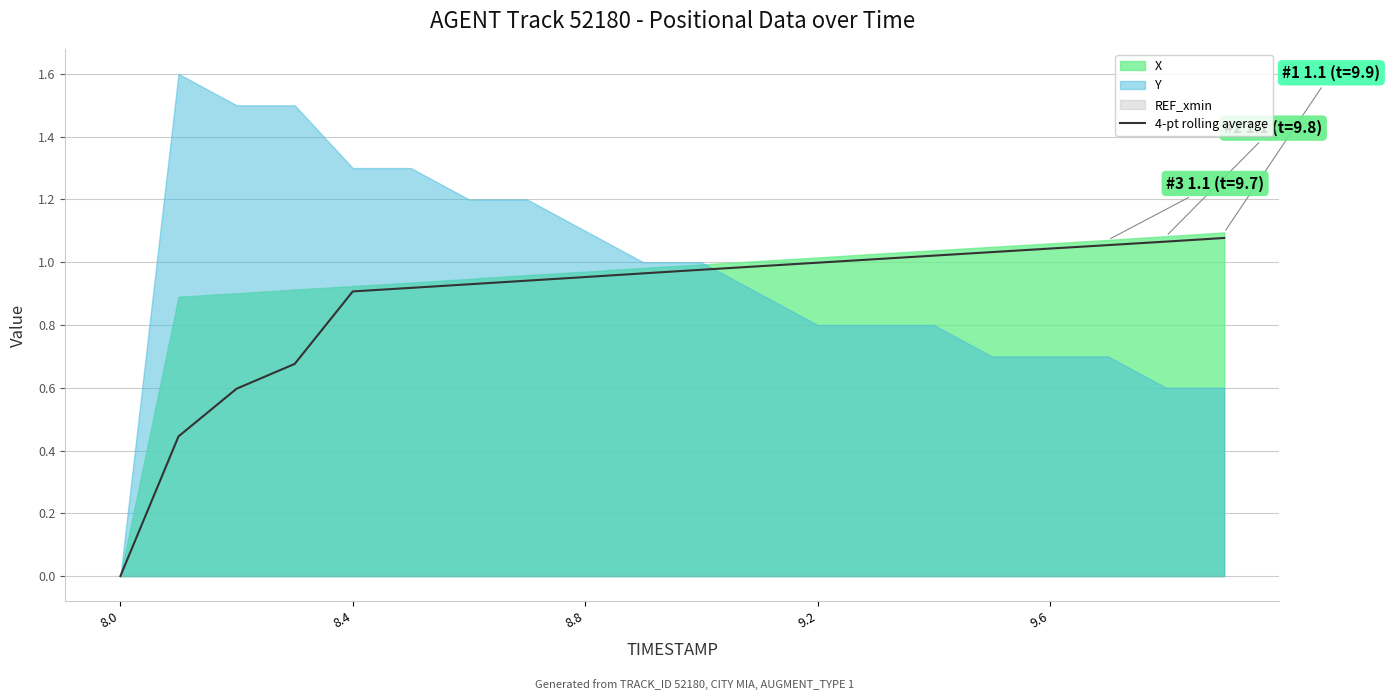

Is it true that the value at 8.8 is 0.5?

False